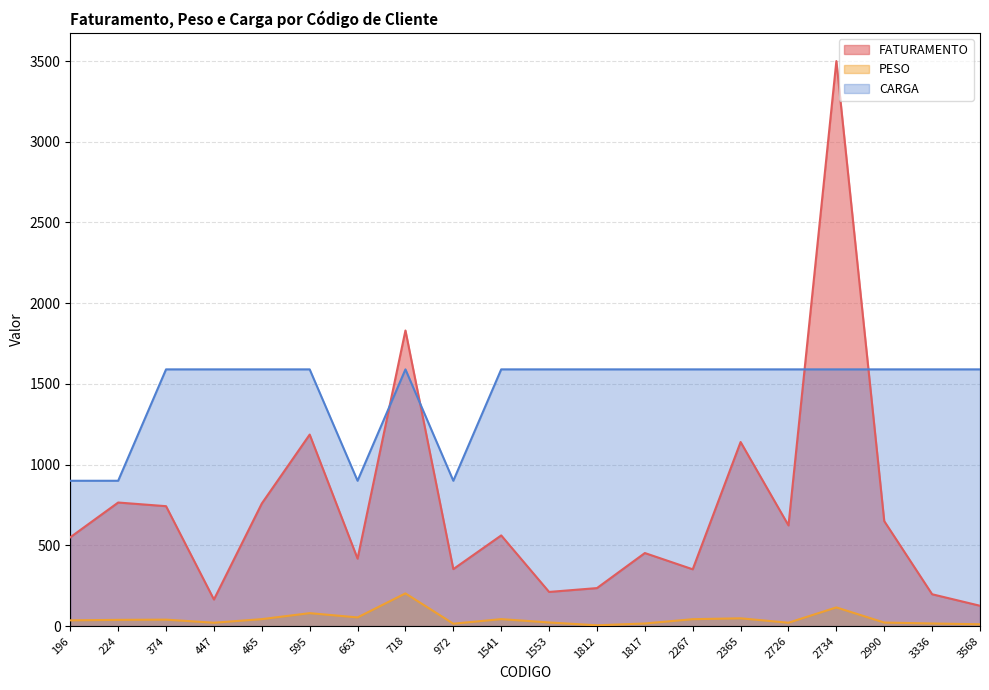

Is it true that CARGA equals 2424.3 at 2726?

False